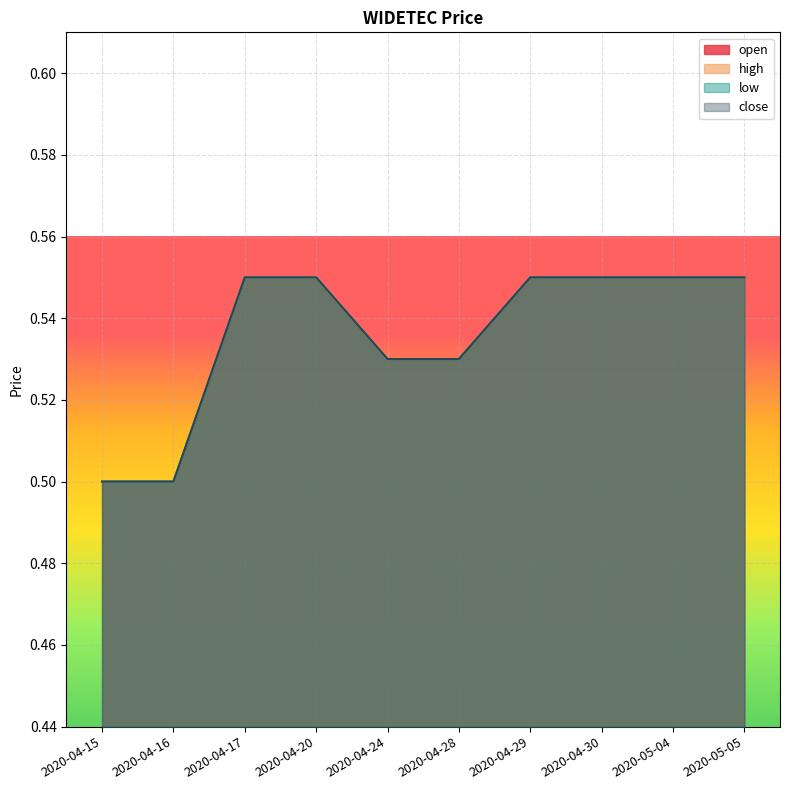

How many open values are between 0 and 1?

10